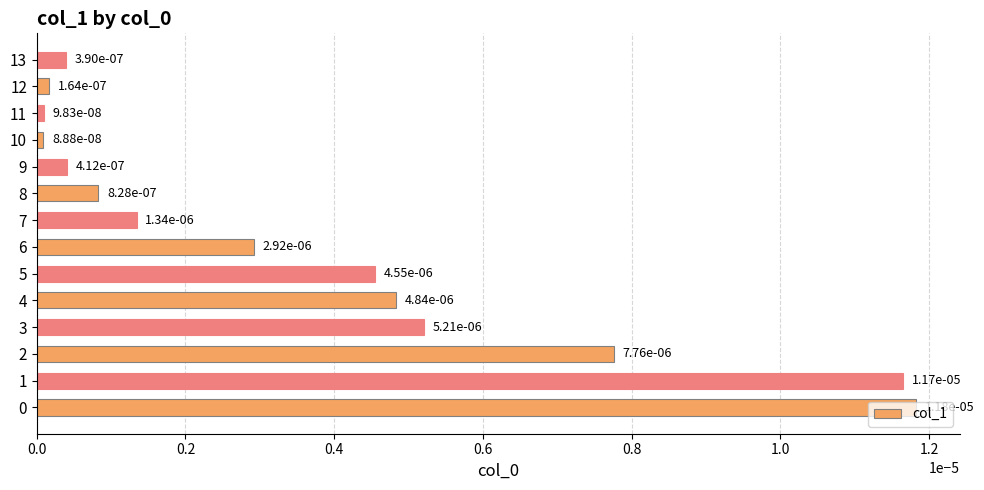

How many series are shown in this chart?

1